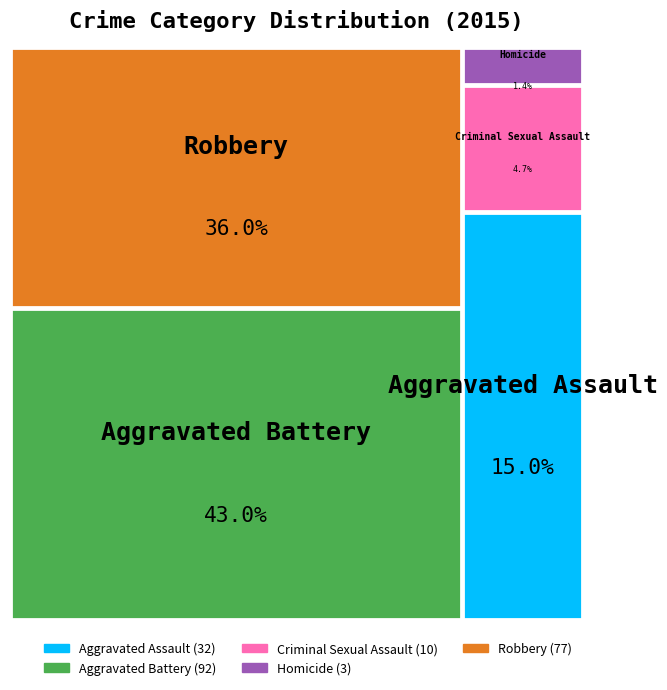

To the nearest percent, what portion does Robbery represent?

36%